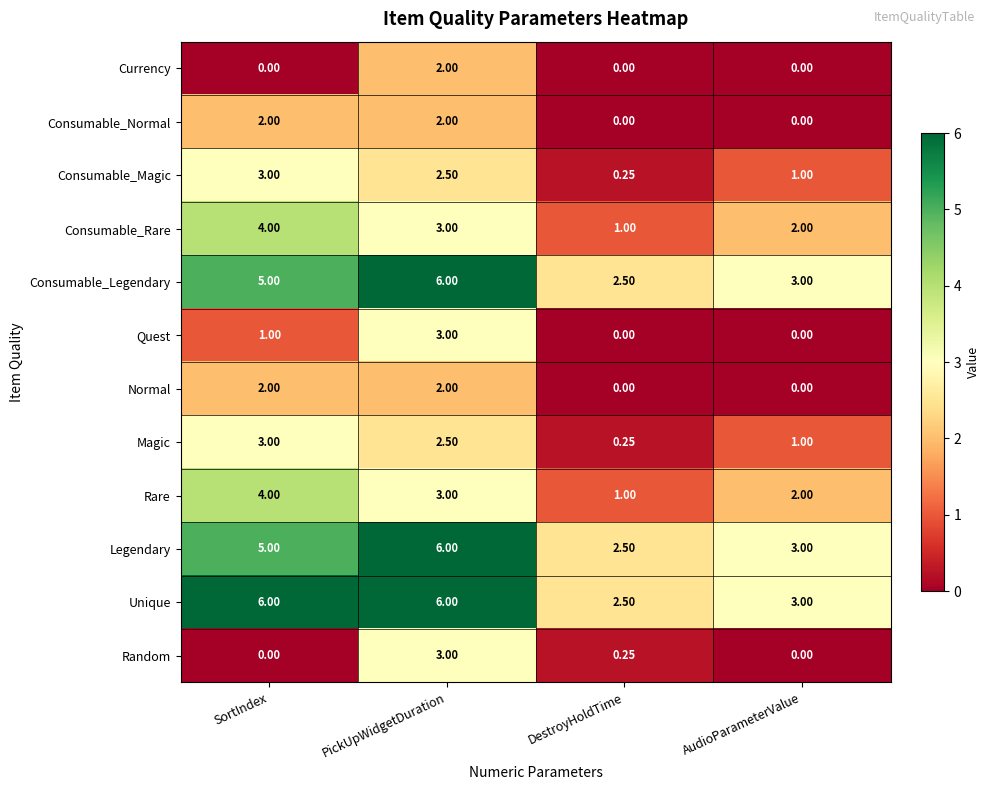

At how many categories does at least one series exceed 4?

2